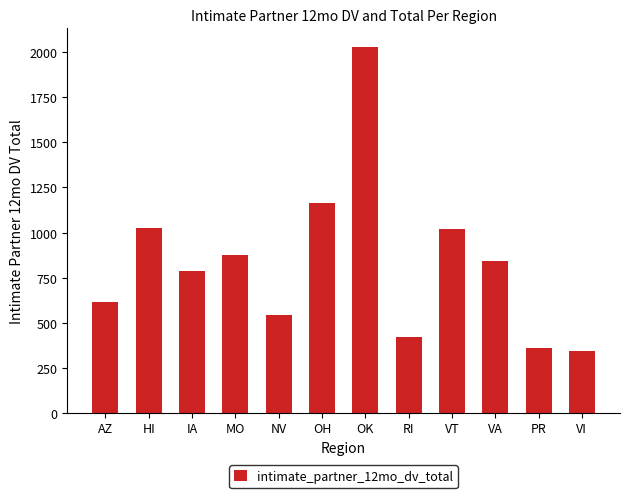

Between RI and VT, which is larger?

VT